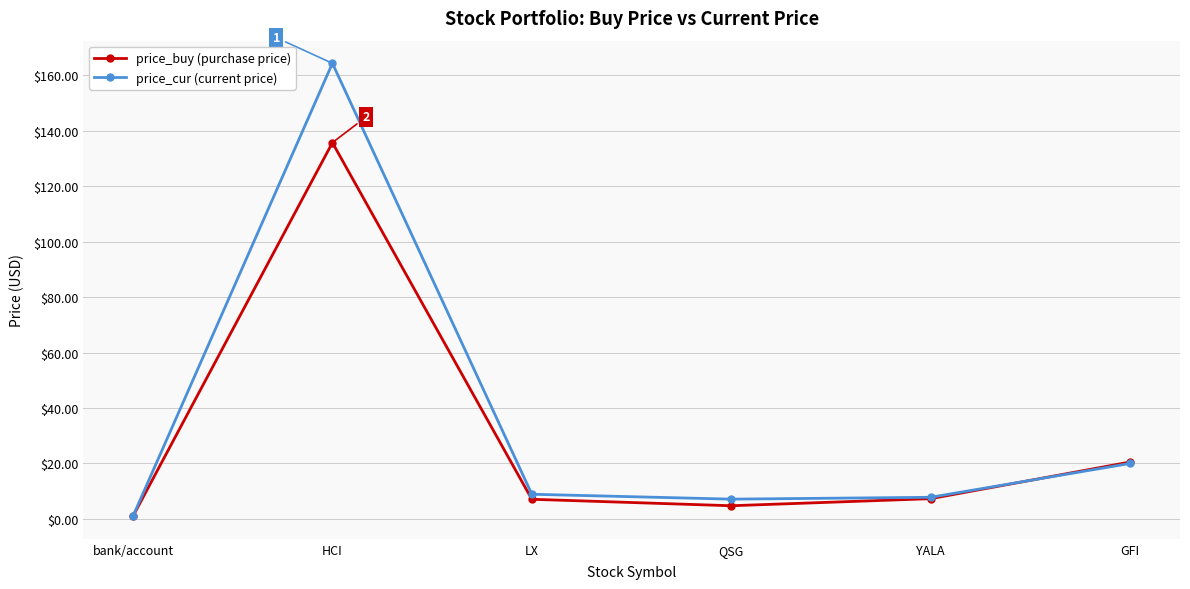

What is the difference between the highest and lowest values at HCI?

28.6